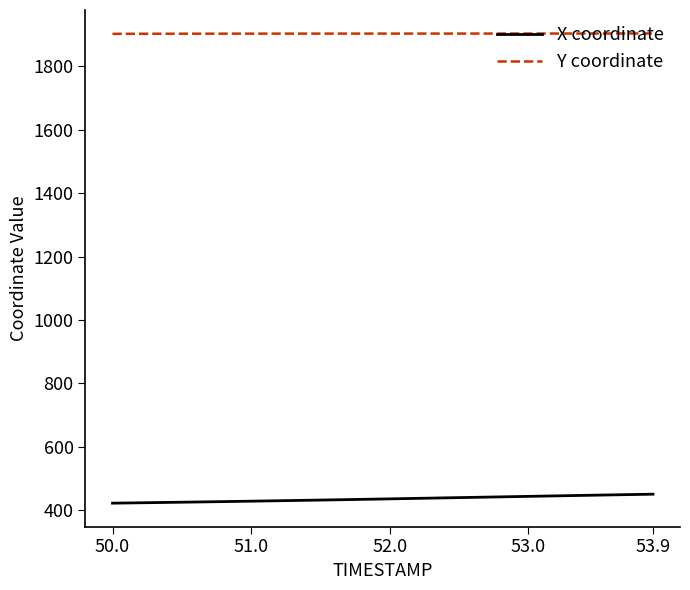

At how many categories does at least one series exceed 726?

40